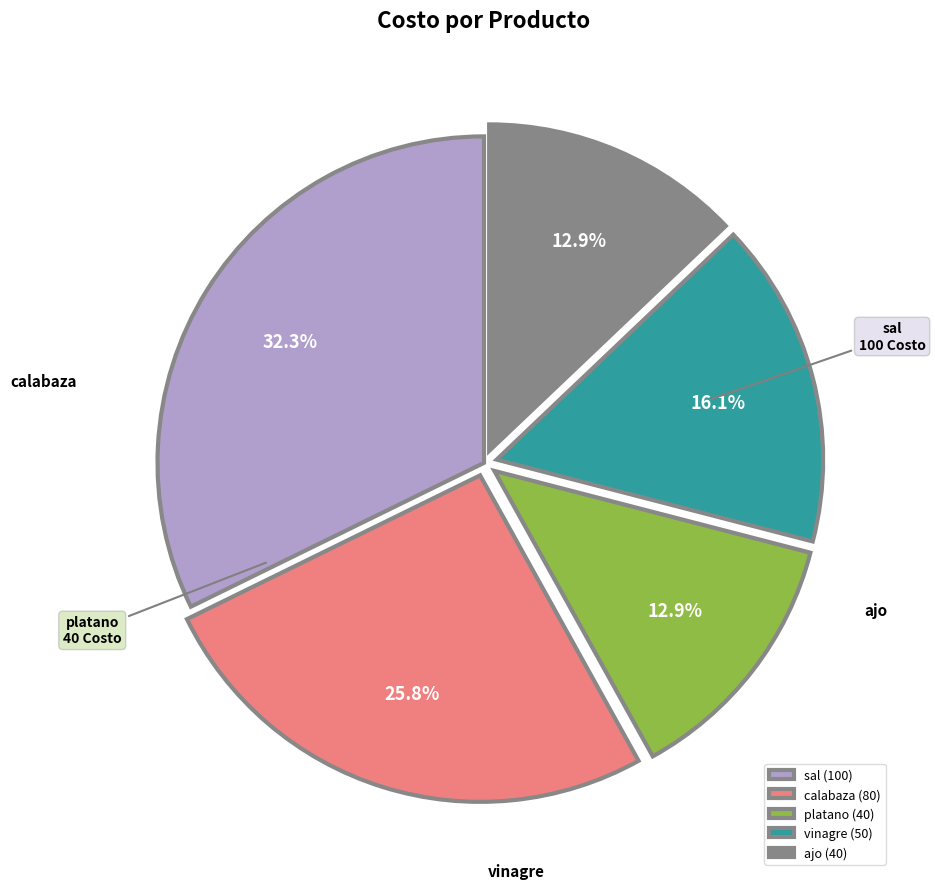

Is there a majority slice in this chart?

No